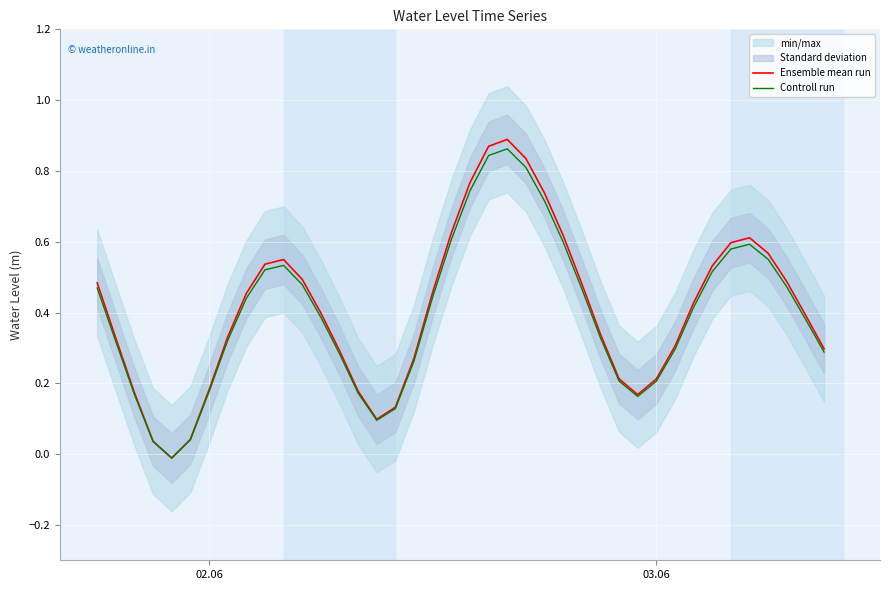

What is the average value of the Ensemble mean run series?

0.4